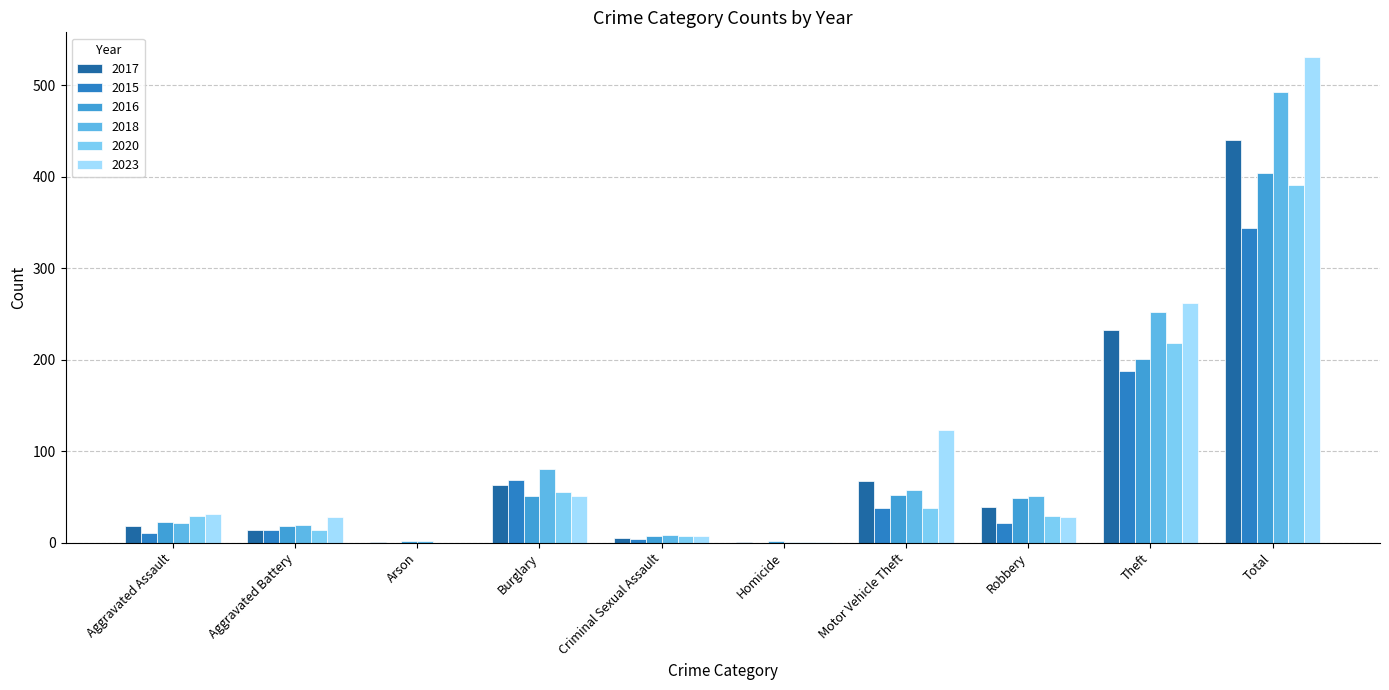

Reading left to right, list all the values displayed in this chart.

2017: 18	14	1	63	5	1	67	39	232	440
2015: 11	14	0	68	4	0	38	21	188	344
2016: 22	18	2	51	7	2	52	49	201	404
2018: 21	19	2	80	8	1	58	51	252	492
2020: 29	14	0	55	7	1	38	29	218	391
2023: 31	28	0	51	7	1	123	28	262	531